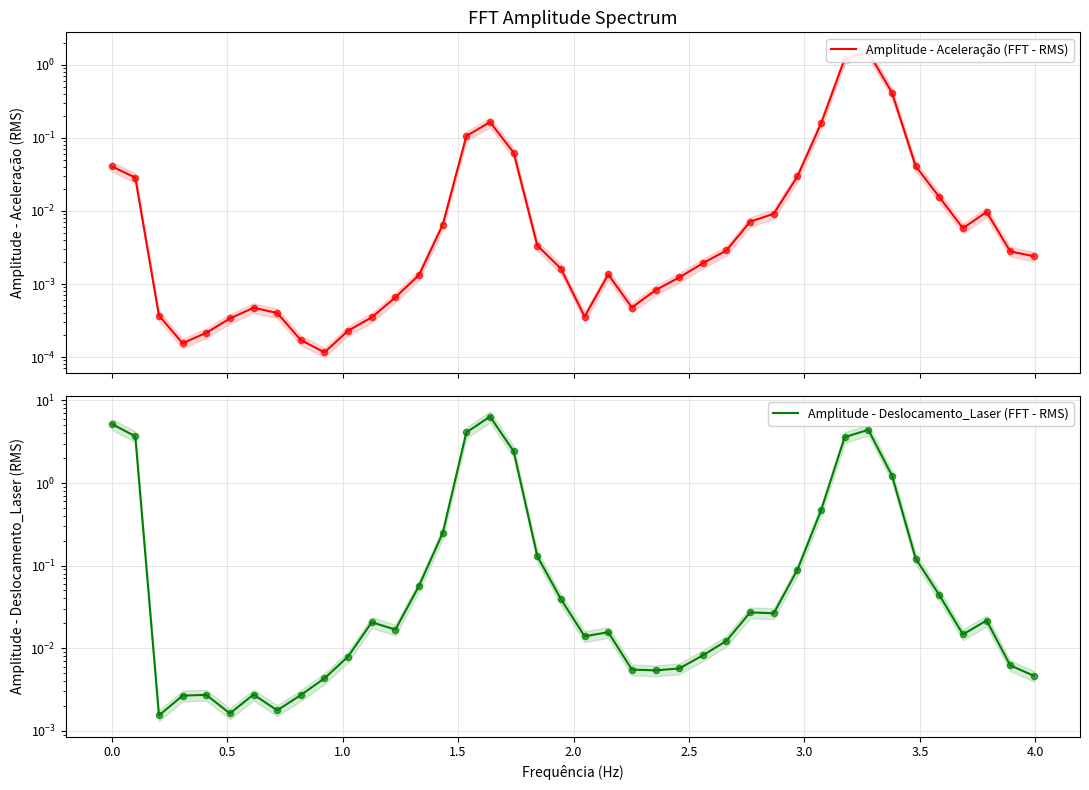

Which series contains the highest Y value?

Amplitude - Deslocamento_Laser (FFT - RMS)